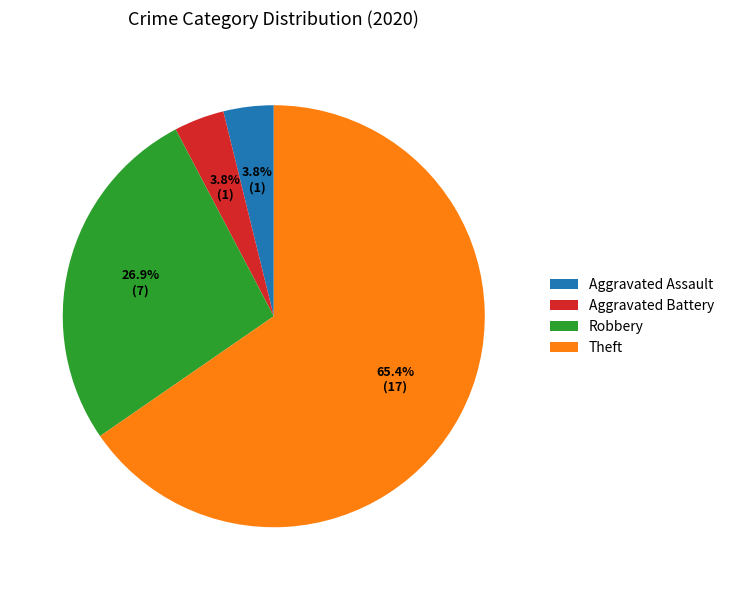

To the nearest percent, what is the difference between the Aggravated Assault and Theft slice percentages?

62%